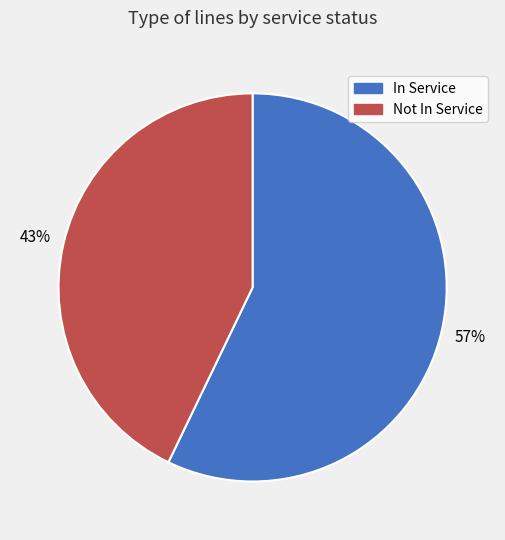

Does any single category account for the majority?

Yes